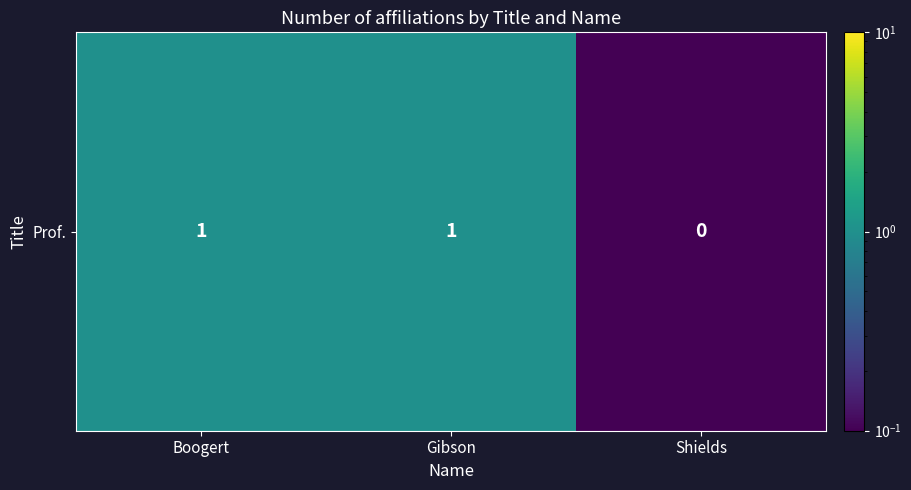

How many distinct data groups are displayed?

1